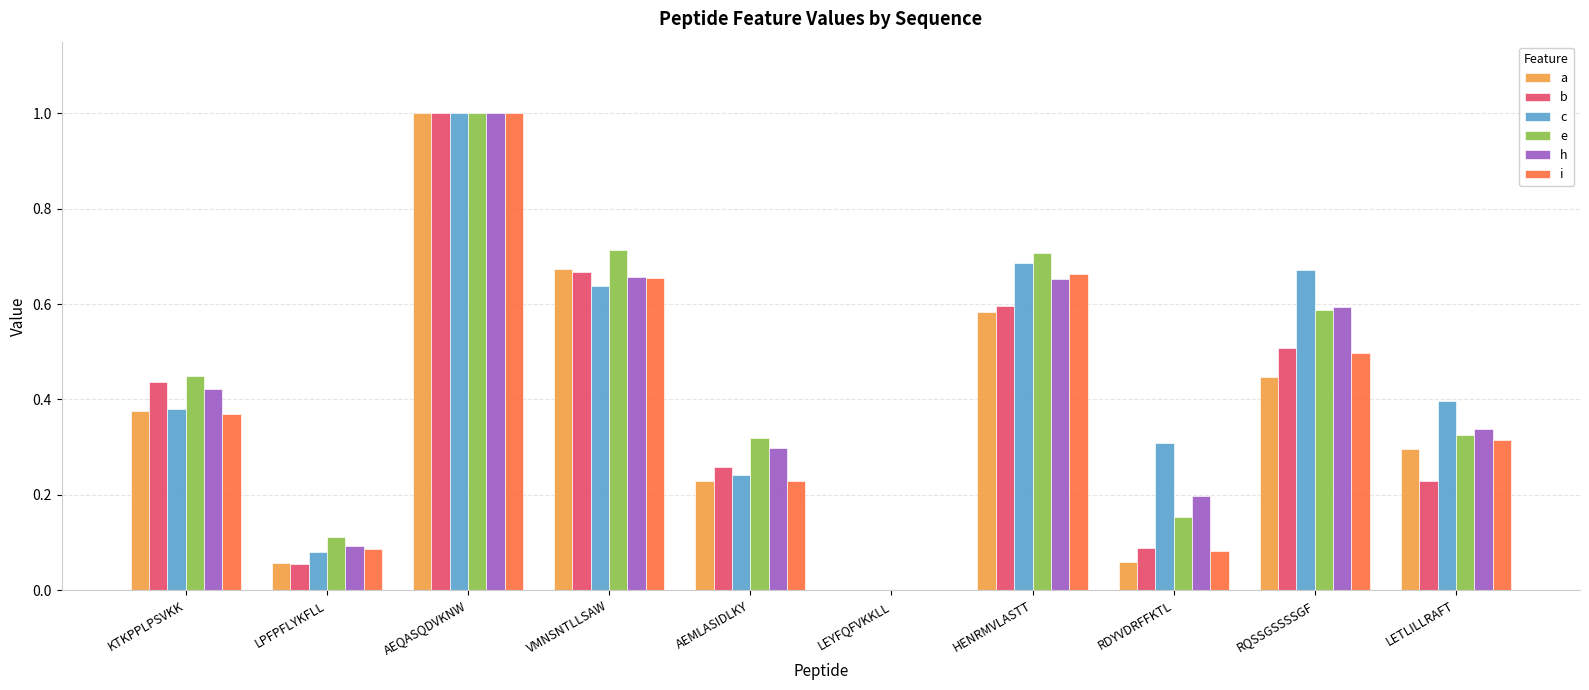

Which category has the highest value across all series?

AEQASQDVKNW